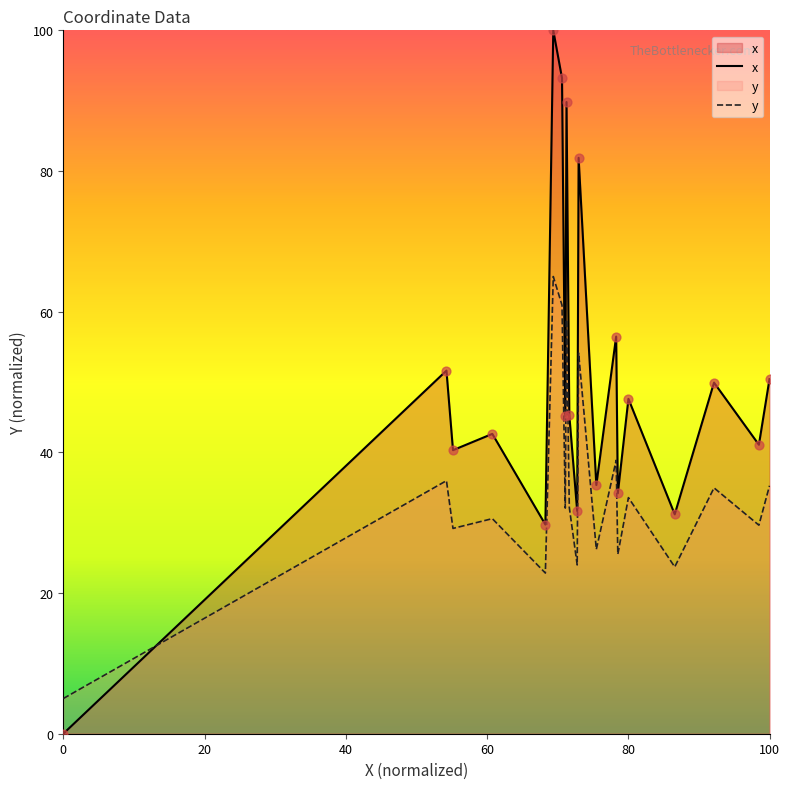

Which series has the largest total across all categories?

x